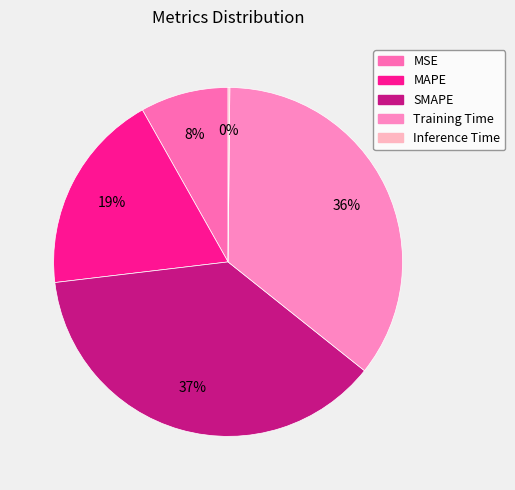

To the nearest percent, what is the combined percentage of SMAPE and Inference Time?

38%